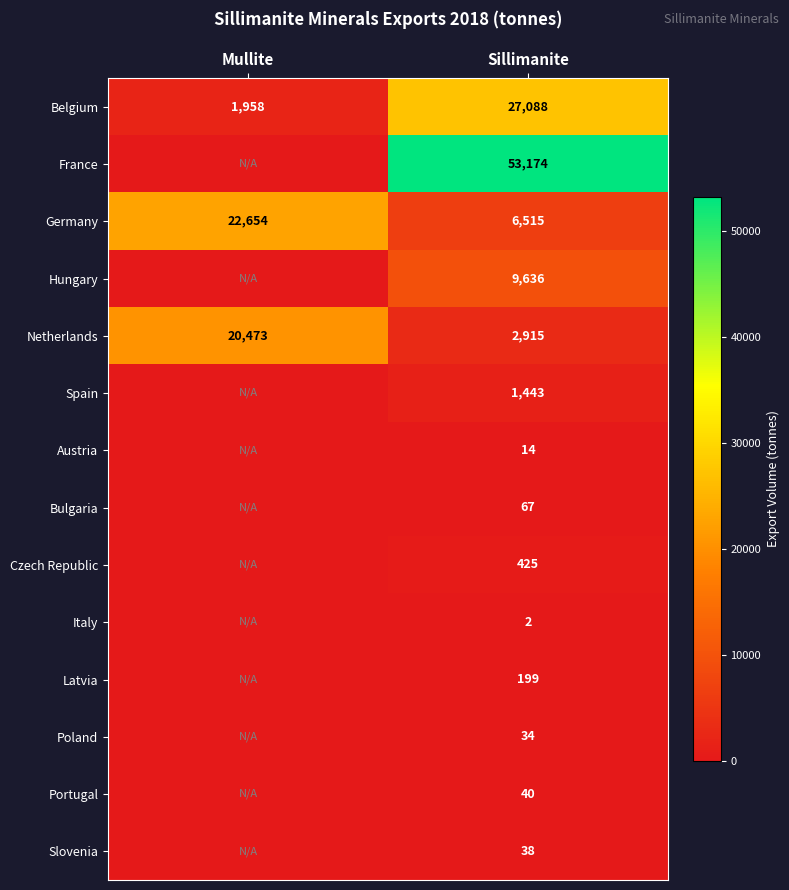

What is the difference between the highest and lowest values at Sillimanite?

53172